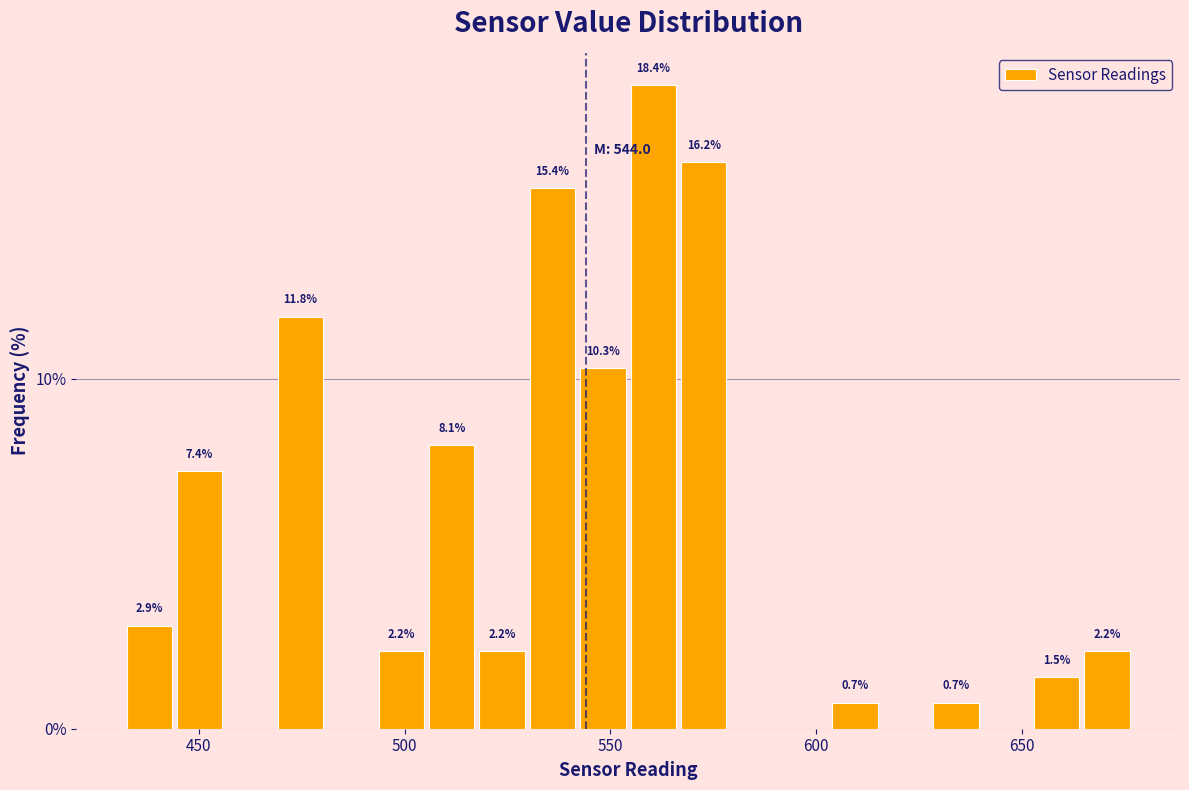

Read against the x-axis, roughly where is the centre of the tallest bar?

560